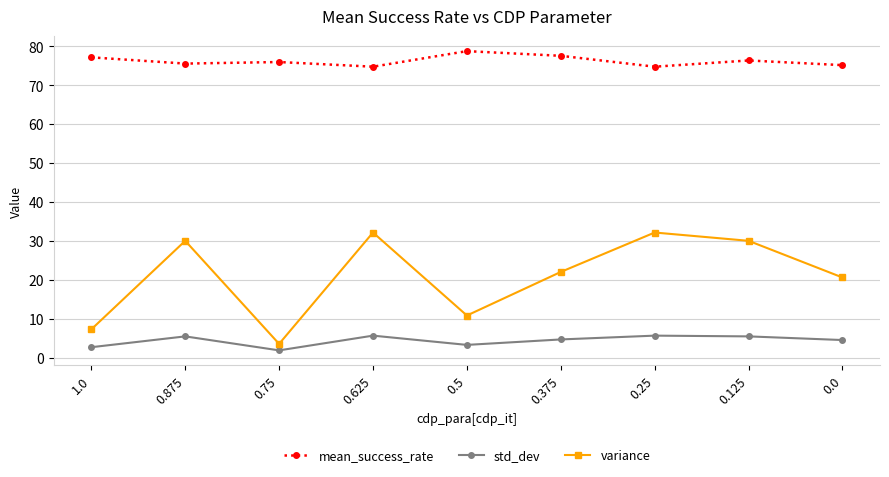

What are all the series names shown in the legend?

mean_success_rate, std_dev, variance